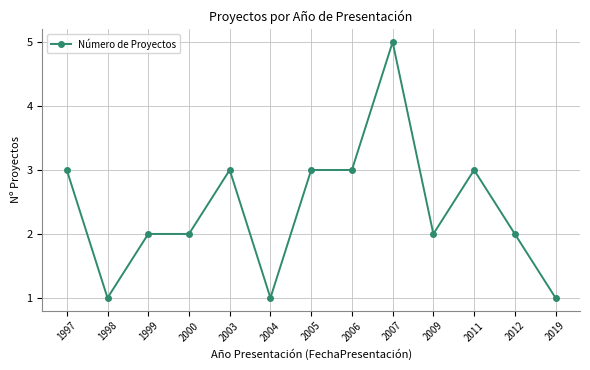

What is the smallest value displayed?

1